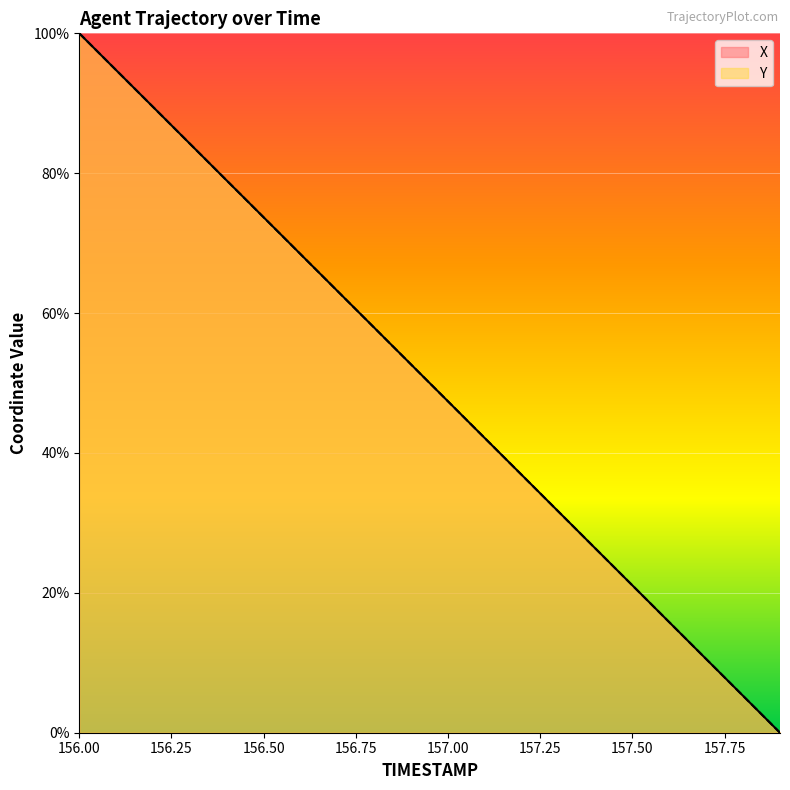

Rank the series by their average value, from highest to lowest.

X, Y